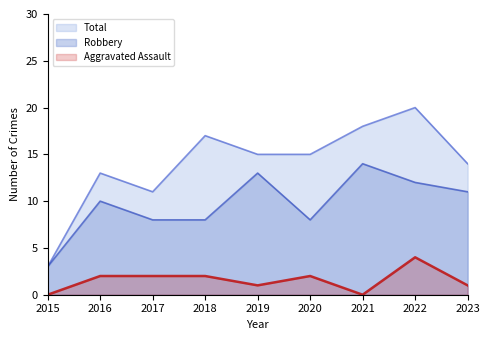

True or false: Robbery has a value of 6 at 2018.

False